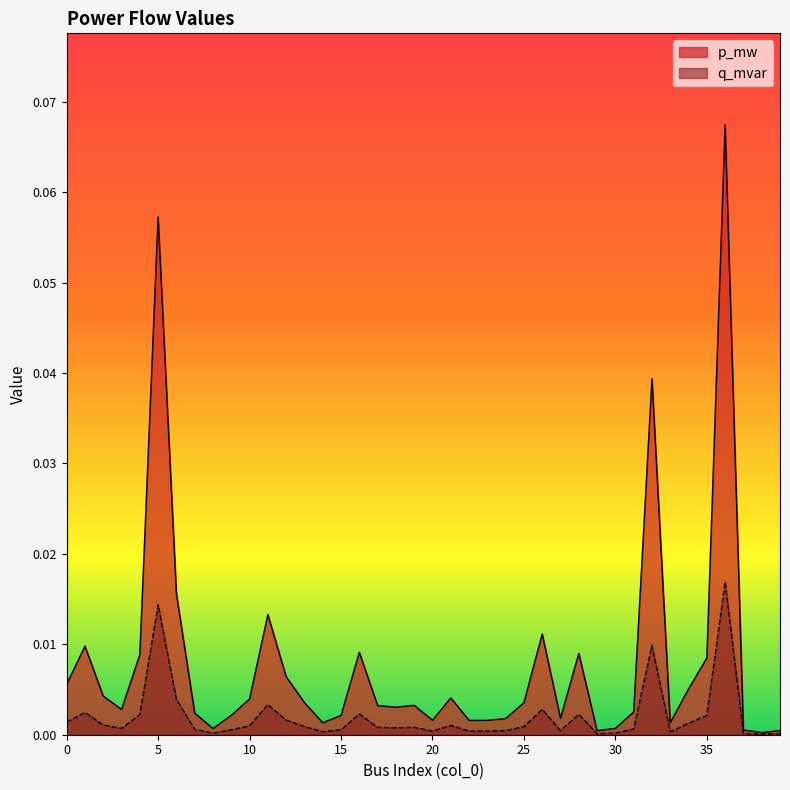

Reading left to right, list all the values displayed in this chart.

p_mw: 0.0	0.0	0.0	0.0	0.0	0.1	0.0	0.0	0.0	0.0	0.0	0.0	0.0	0.0	0.0	0.0	0.0	0.0	0.0	0.0	0.0	0.0	0.0	0.0	0.0	0.0	0.0	0.0	0.0	0.0	0.0	0.0	0.0	0.0	0.0	0.0	0.1	0.0	0.0	0.0
q_mvar: 0.0	0.0	0.0	0.0	0.0	0.0	0.0	0.0	0.0	0.0	0.0	0.0	0.0	0.0	0.0	0.0	0.0	0.0	0.0	0.0	0.0	0.0	0.0	0.0	0.0	0.0	0.0	0.0	0.0	0.0	0.0	0.0	0.0	0.0	0.0	0.0	0.0	0.0	0.0	0.0